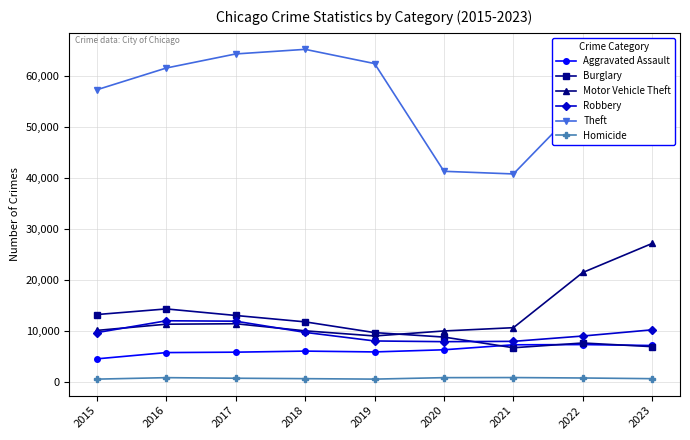

Is the value of Theft at 2018 greater than the value of Aggravated Assault at 2018?

Yes